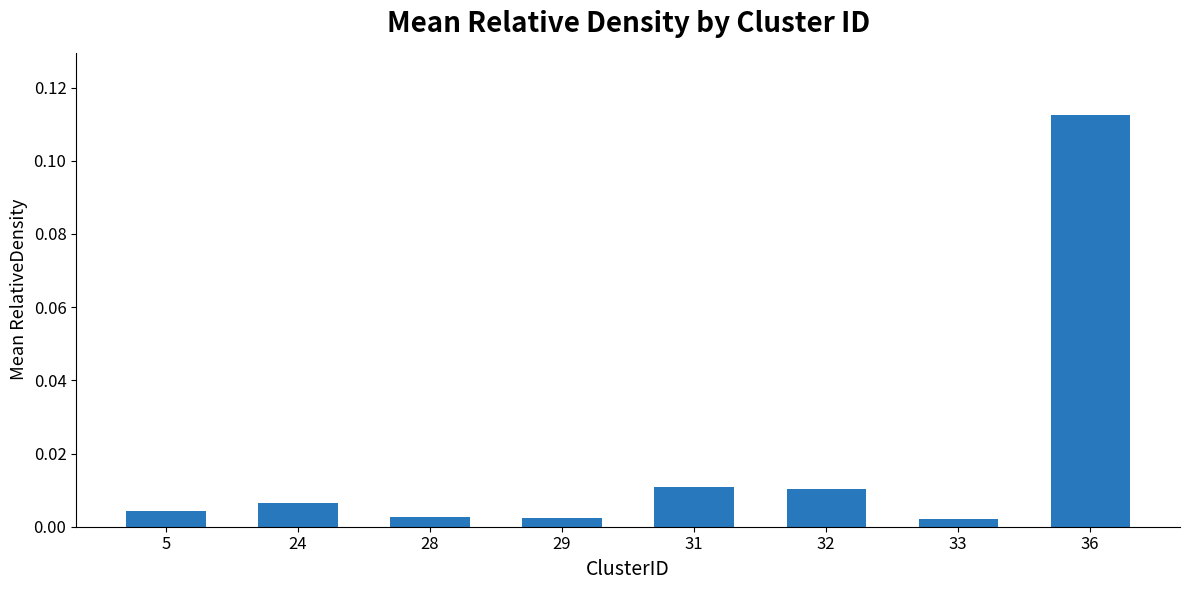

Between 36 and 5, which is larger?

36